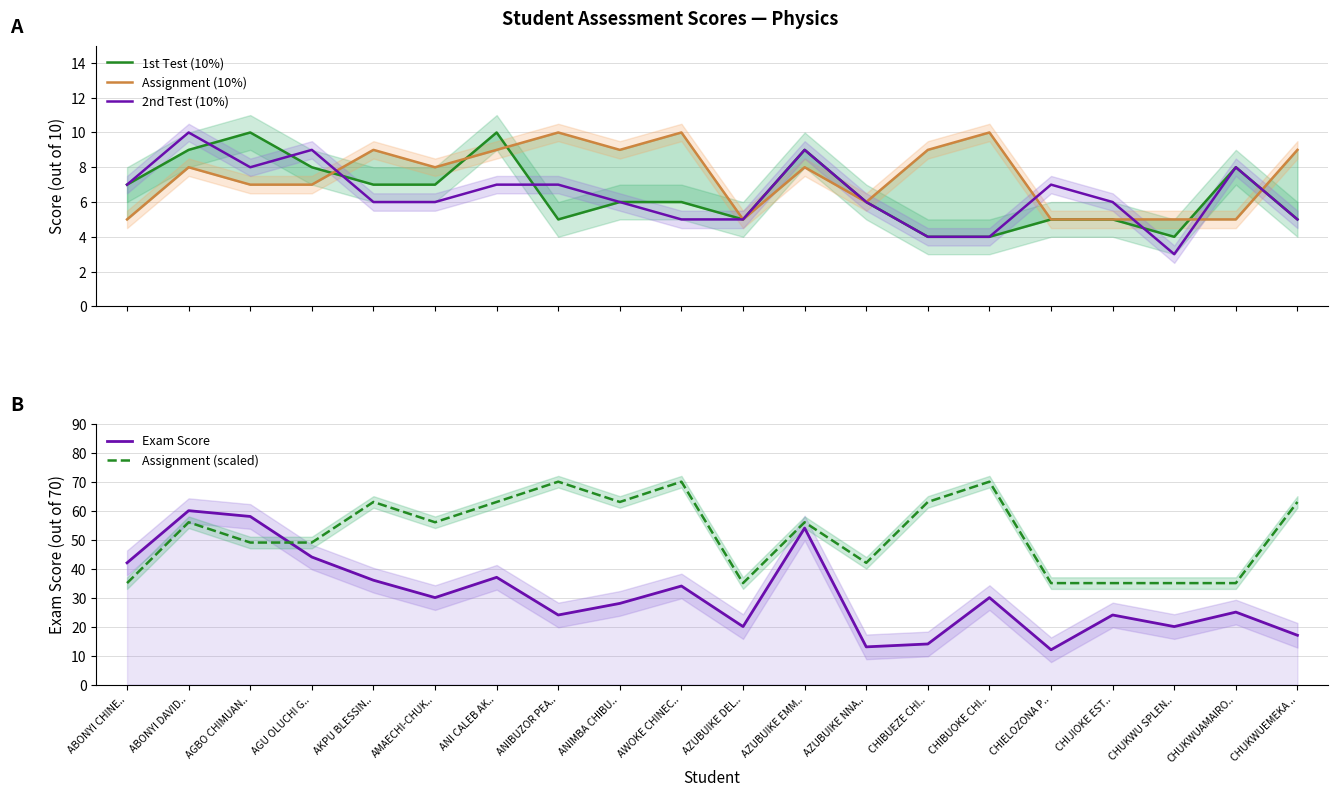

After their last crossing, which series has the higher values: Exam Score or Assignment (scaled)?

Assignment (scaled)